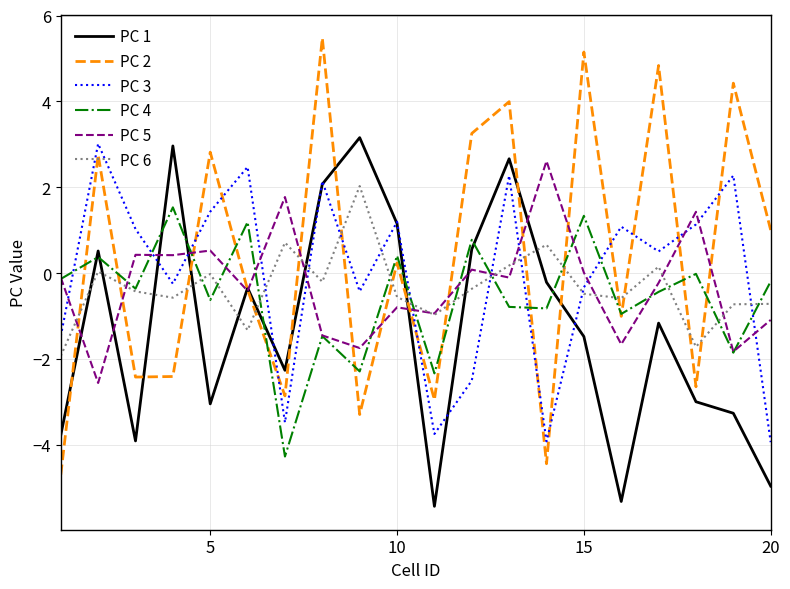

Which series has the largest range (max minus min)?

PC 2